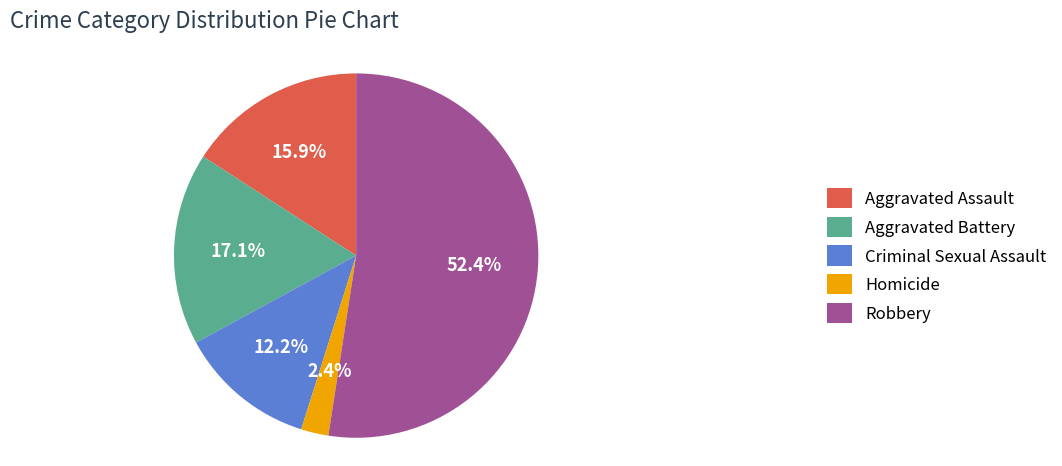

What is the smallest slice in the pie chart?

Homicide